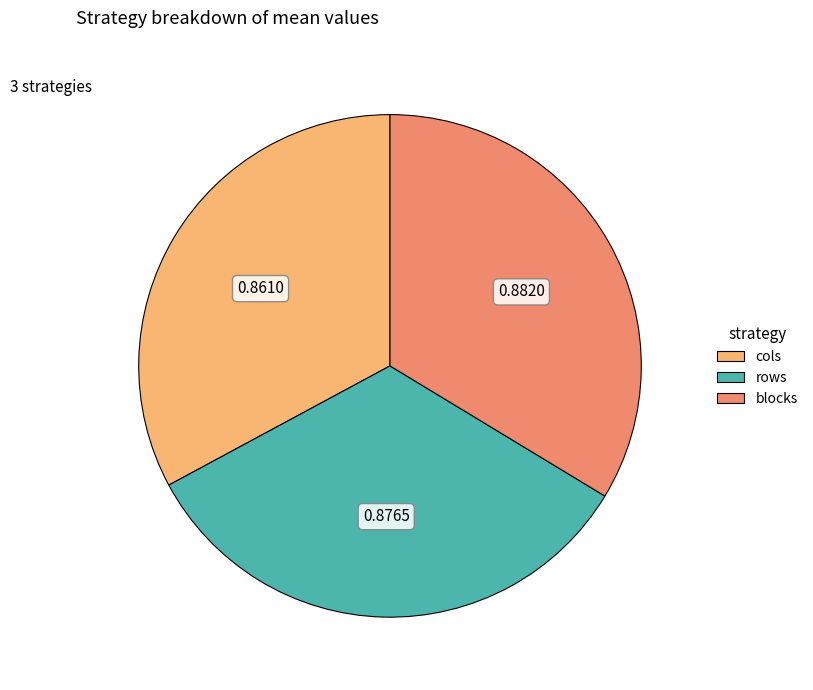

The rows slice represents 33% of the pie. True or false?

True